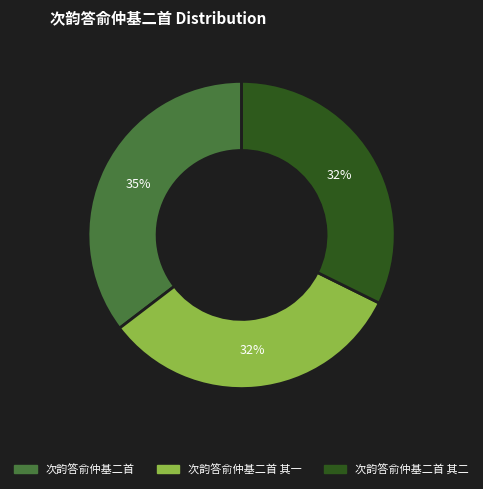

To the nearest percent, what is the difference between the largest and smallest slice percentages?

3%